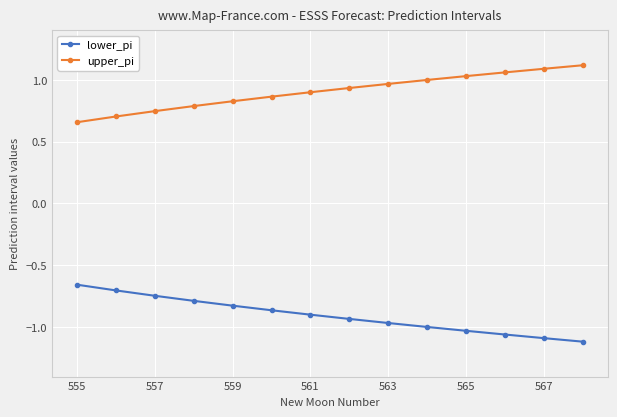

Rank the series by their average value, from highest to lowest.

upper_pi, lower_pi